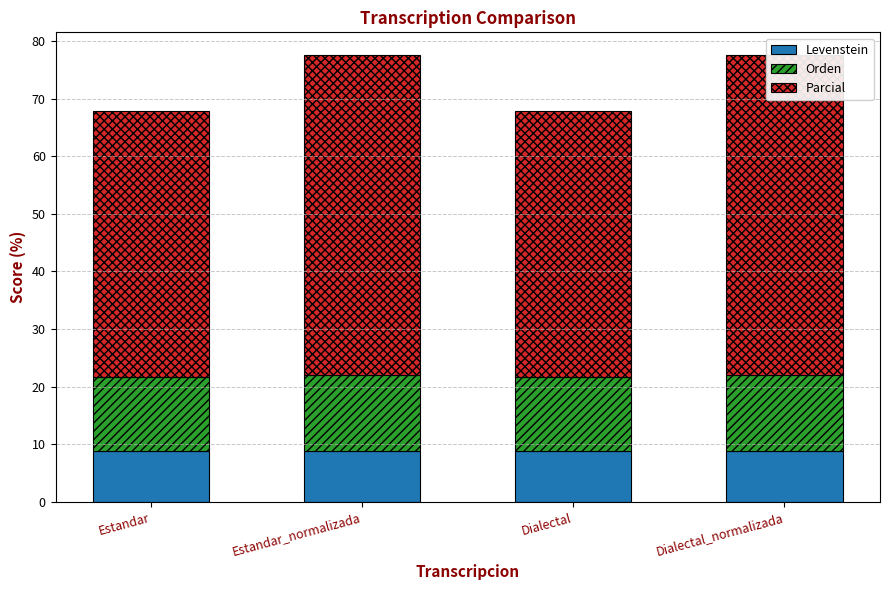

What is the sum of the Levenstein values at Dialectal and Estandar_normalizada?

17.7